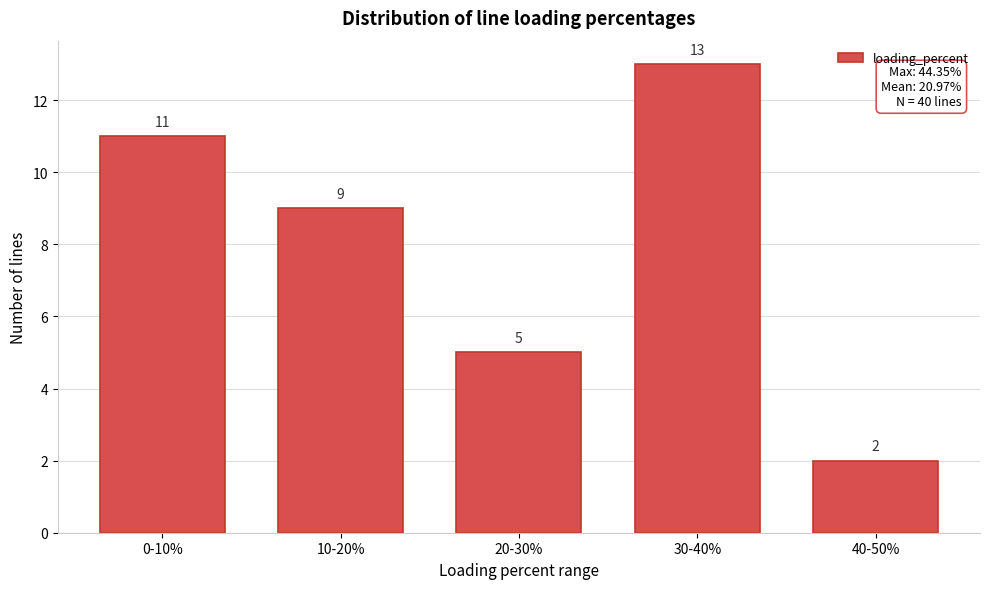

Reading right to left, extract all data points from this chart.

2	13	5	9	11